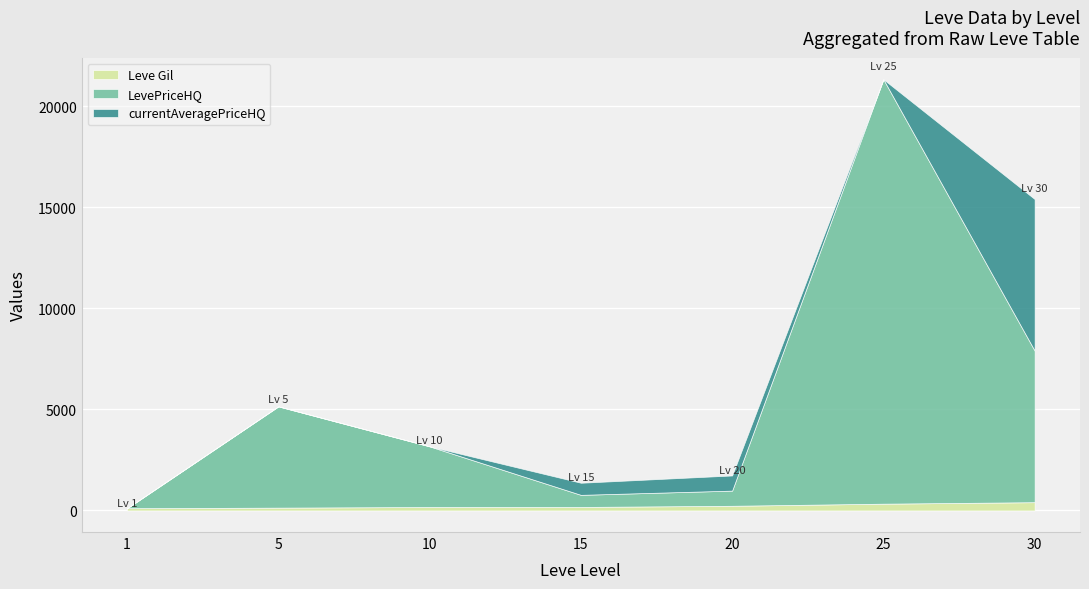

At which category is the sum across all series the highest?

25